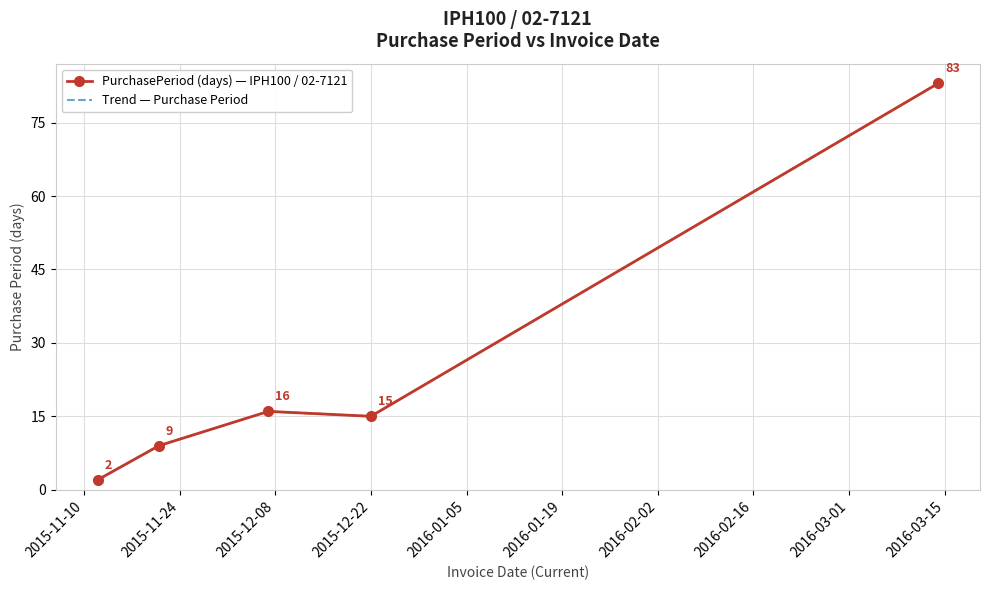

What is the label of the 4th point from the left?

2015-12-22